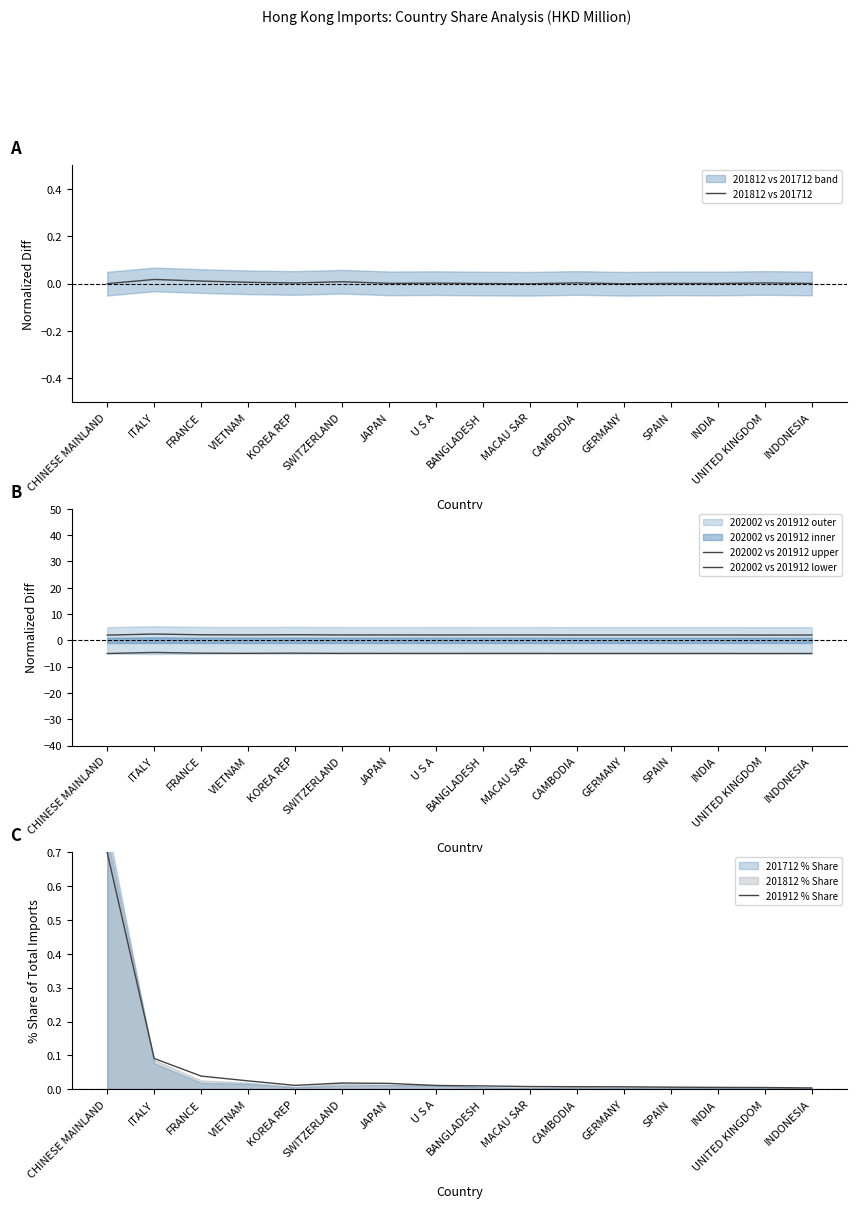

True or false: 201812 vs 201712 and 202002 vs 201912 upper cross at least once.

False